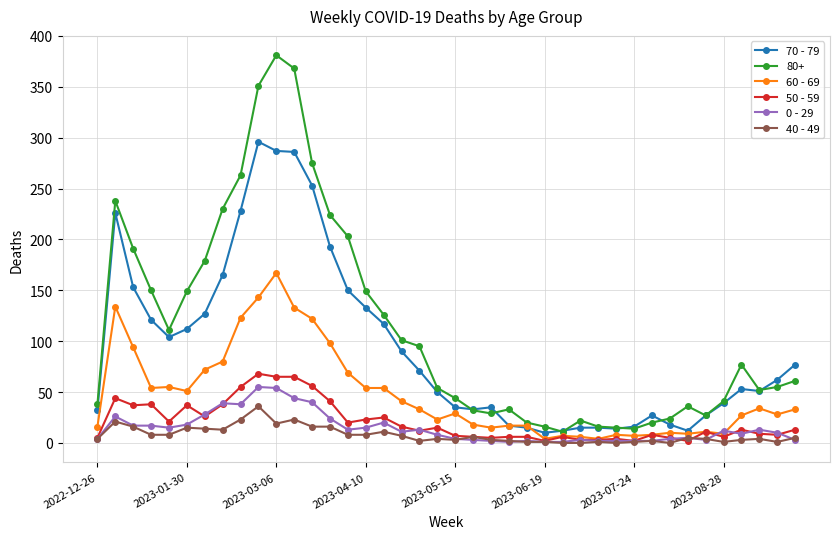

What is the greatest value displayed?

381